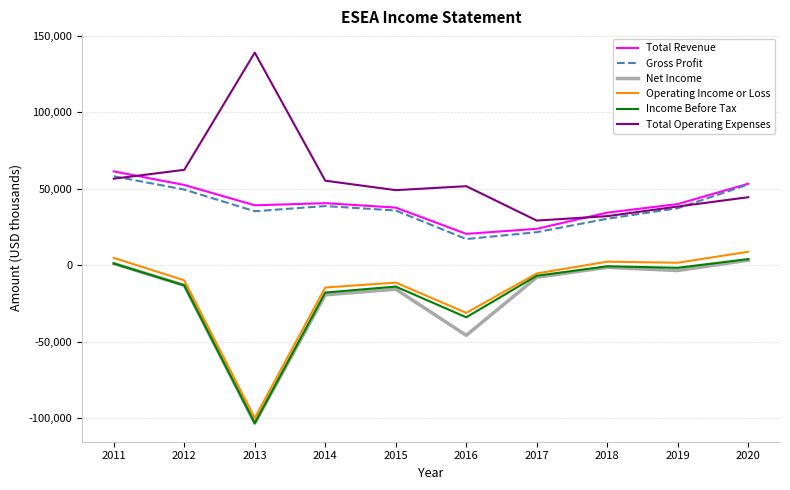

How many values in the Operating Income or Loss series exceed -5400?

4